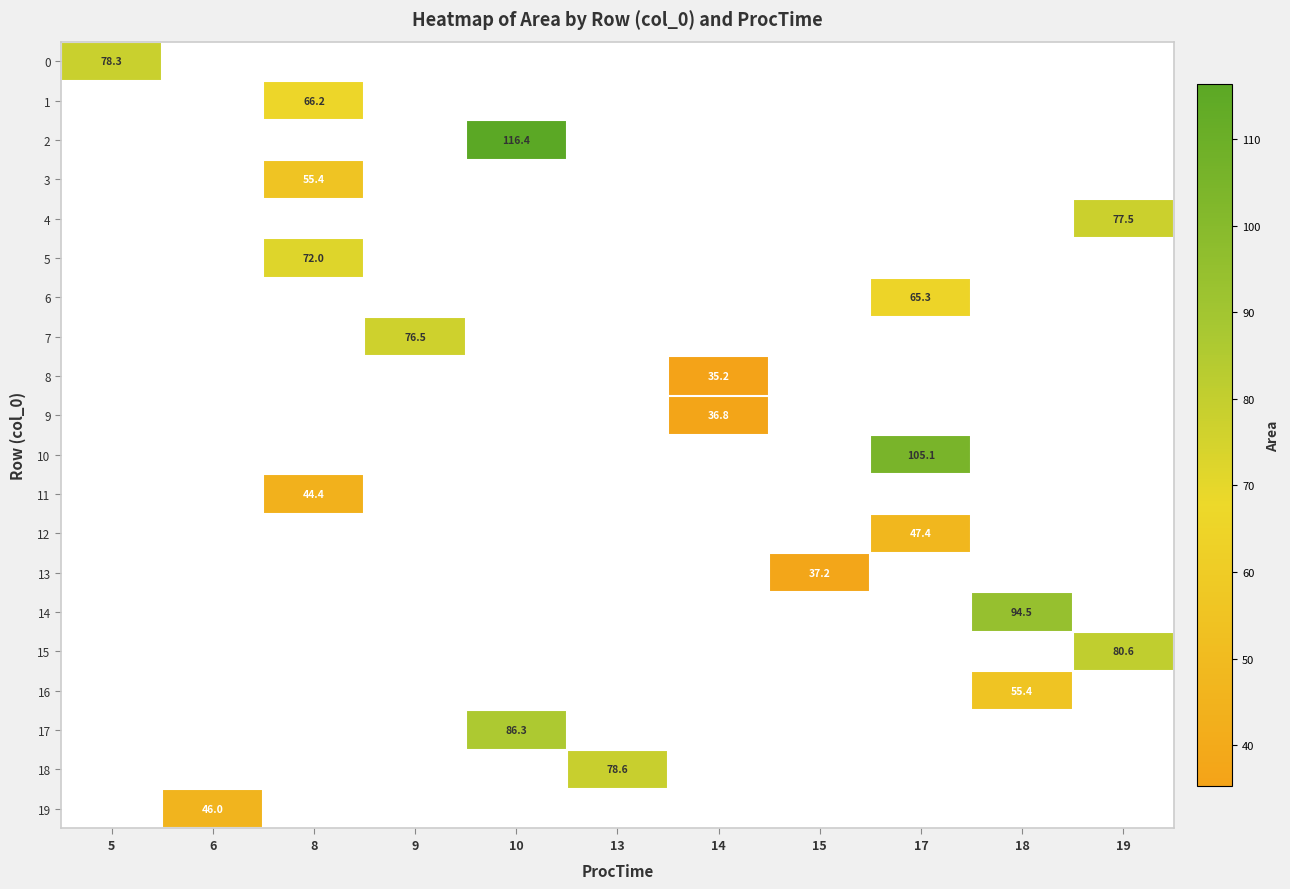

How many distinct data groups are displayed?

20